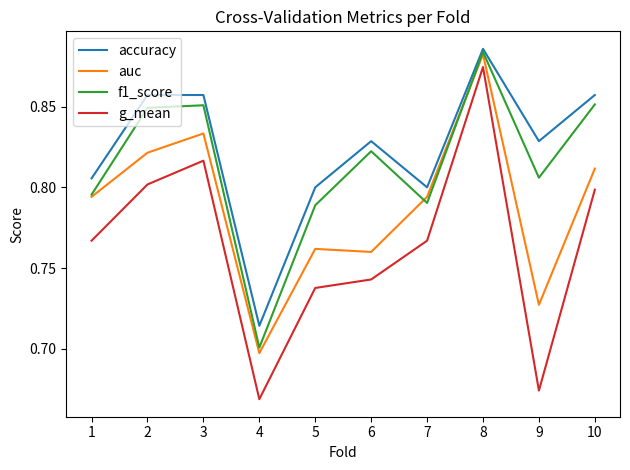

Which category has the lowest value across all series?

4